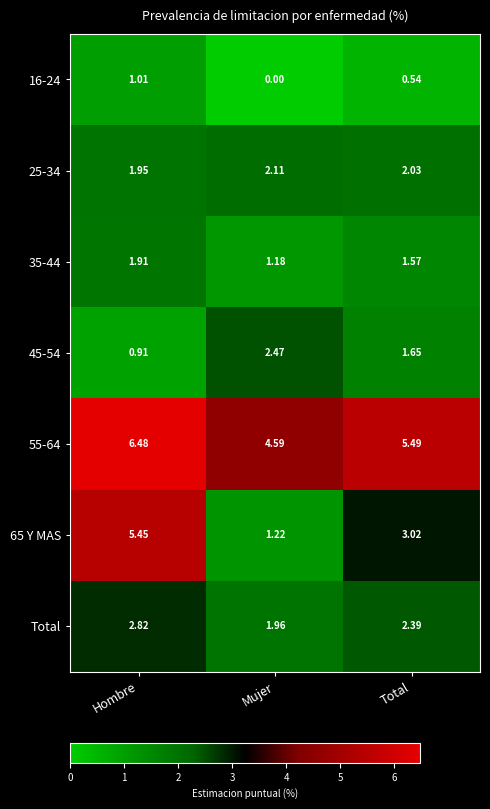

List the labels in order of 65 Y MAS value, smallest first.

Mujer, Total, Hombre